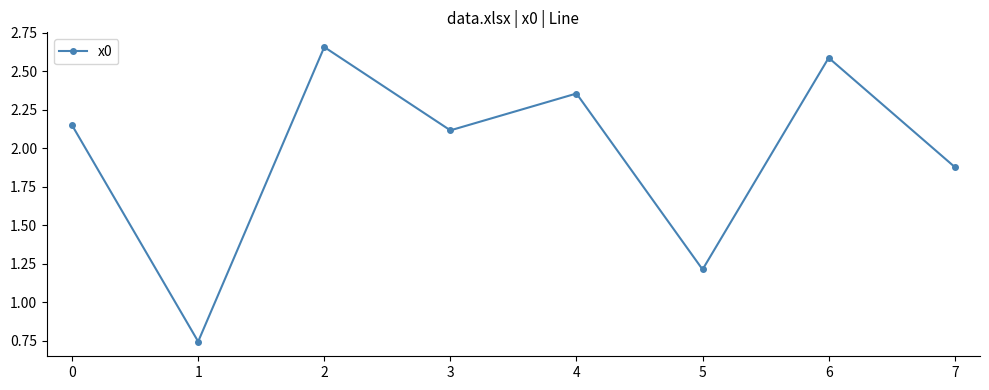

Where is the data nearest to the value 1?

5